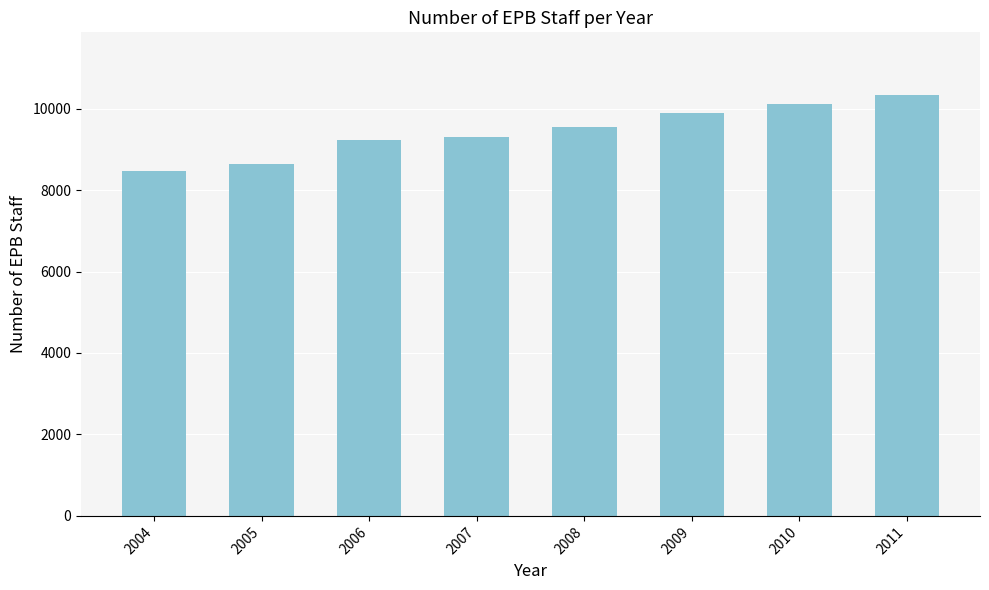

What is the change in value from 2004 to 2010?

+1638